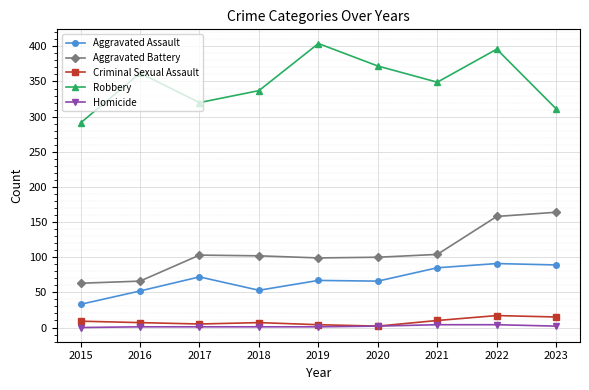

At which label does Robbery reach its minimum?

2015